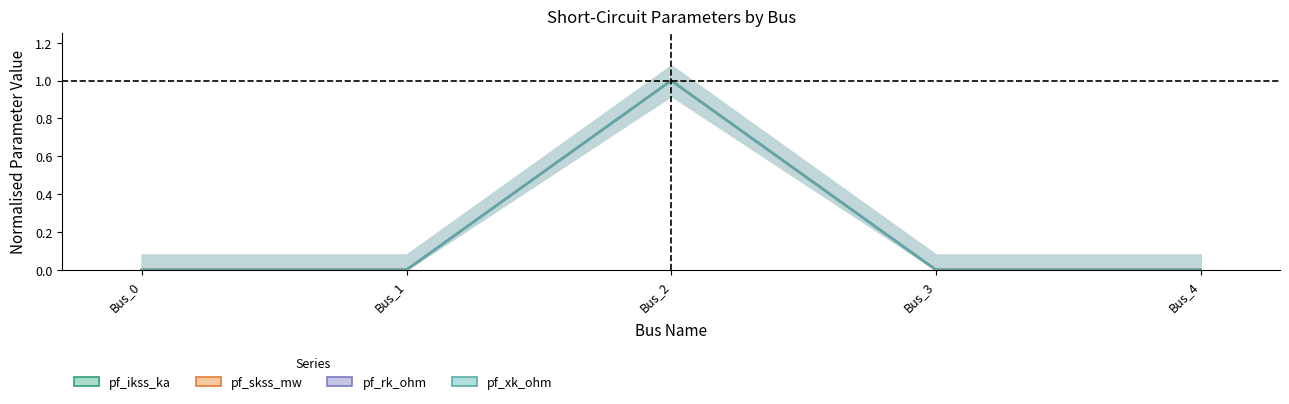

True or false: pf_ikss_ka has a value of 1 at Bus_2.

True